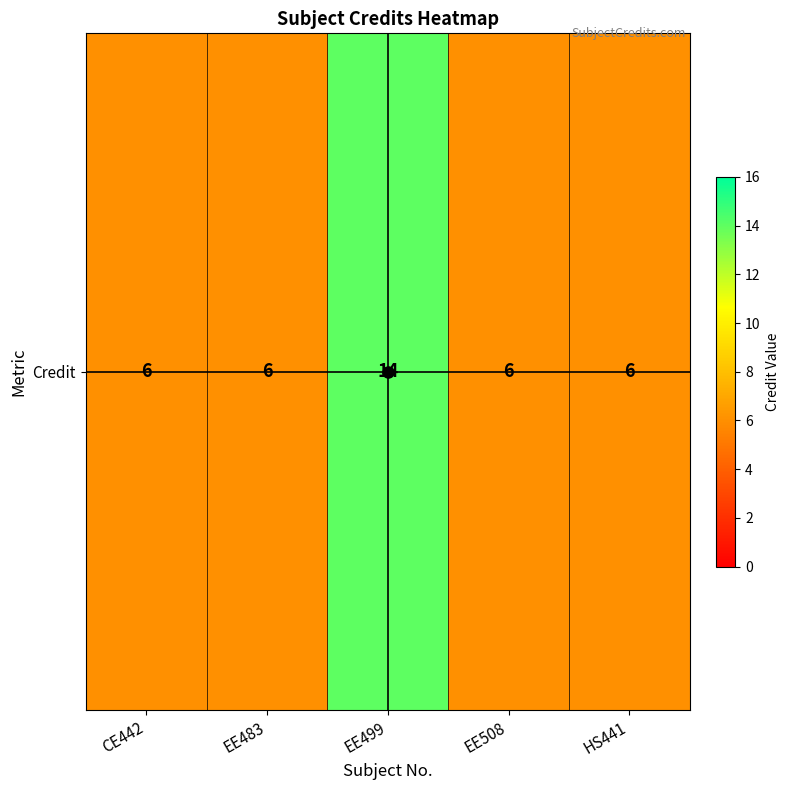

Reading left to right, extract all data points from this chart.

6	6	14	6	6